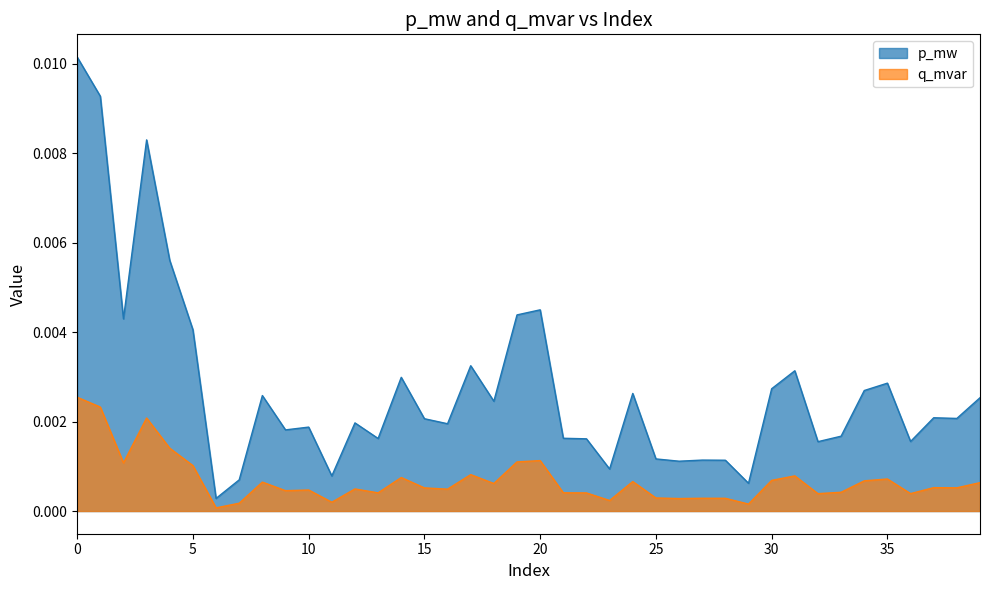

List the series in order of their peak value, highest first.

p_mw, q_mvar